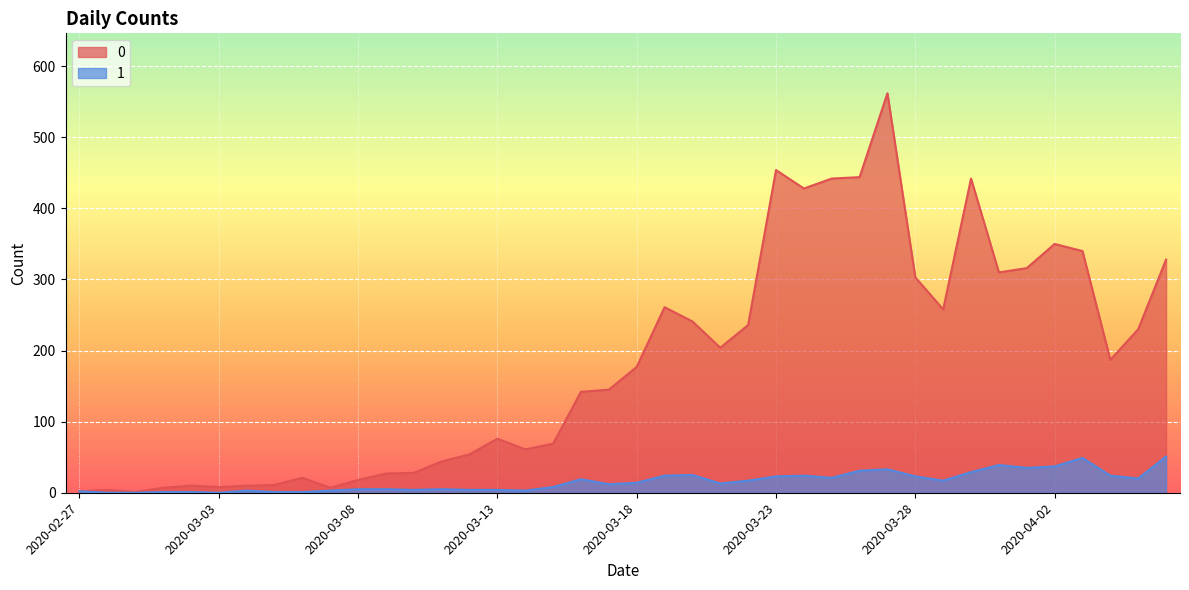

How many values in the 0 series are below 177?

20